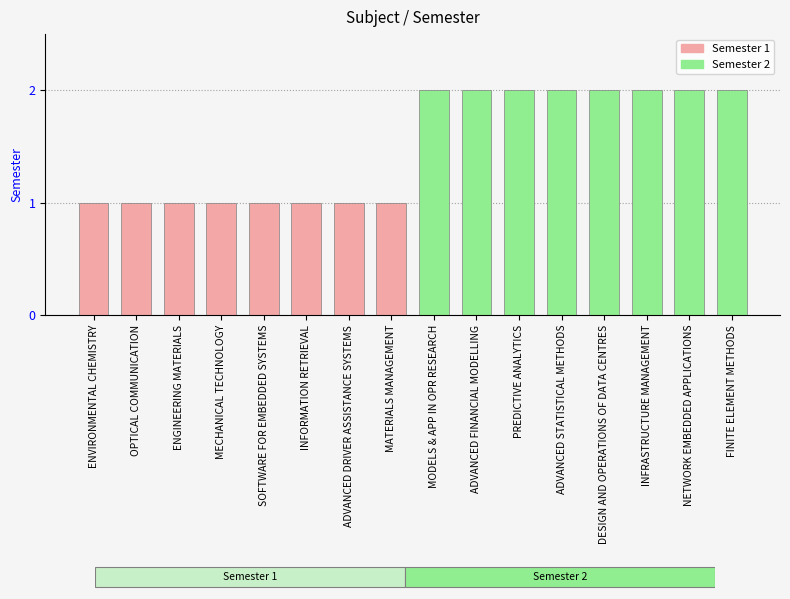

Which label corresponds to the smallest value in the chart?

ENVIRONMENTAL CHEMISTRY